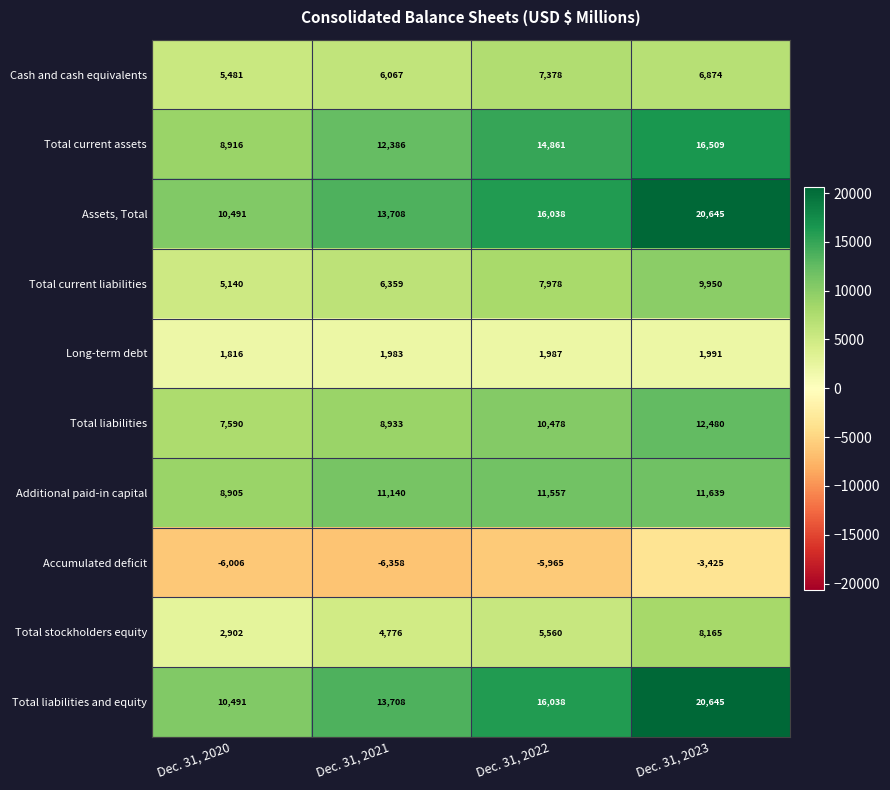

Where is Accumulated deficit nearest to the value -4891?

Dec. 31, 2022